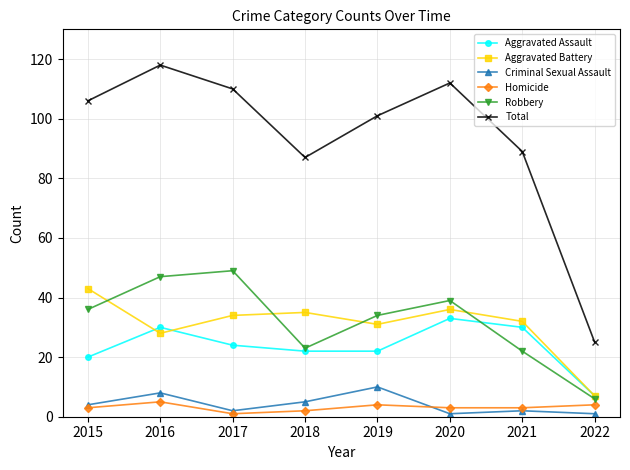

At how many categories does at least one series exceed 91?

5